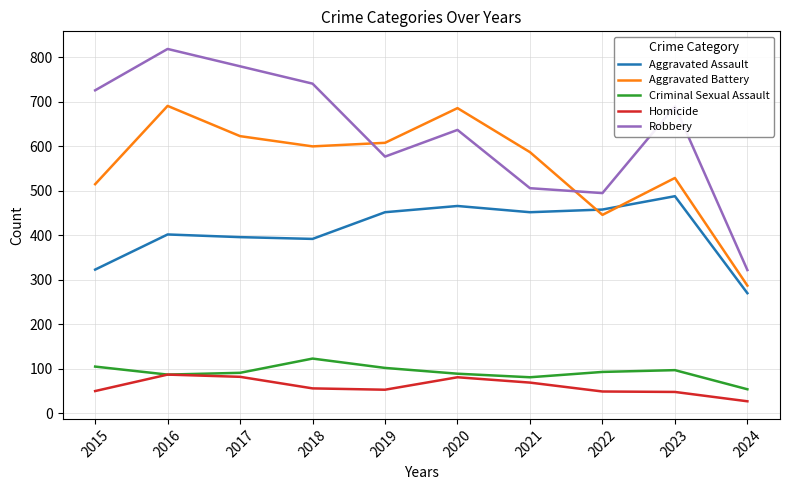

Is it true that Aggravated Battery equals 587 at 2021?

True